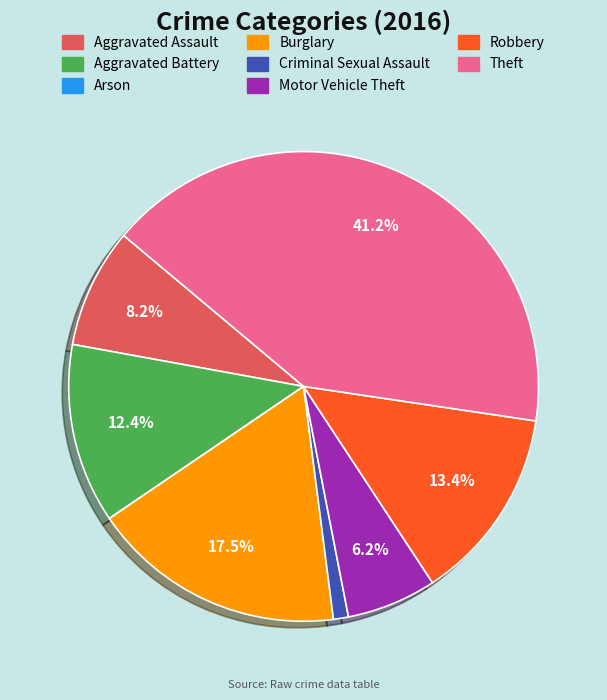

Approximately how many times larger is the value at Motor Vehicle Theft compared to Burglary?

0.4